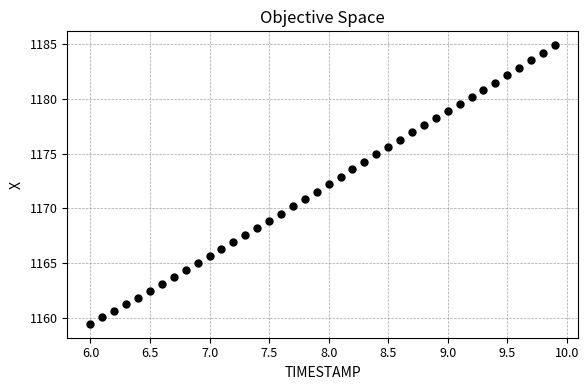

What is the range of Y values (max minus min)?

25.5